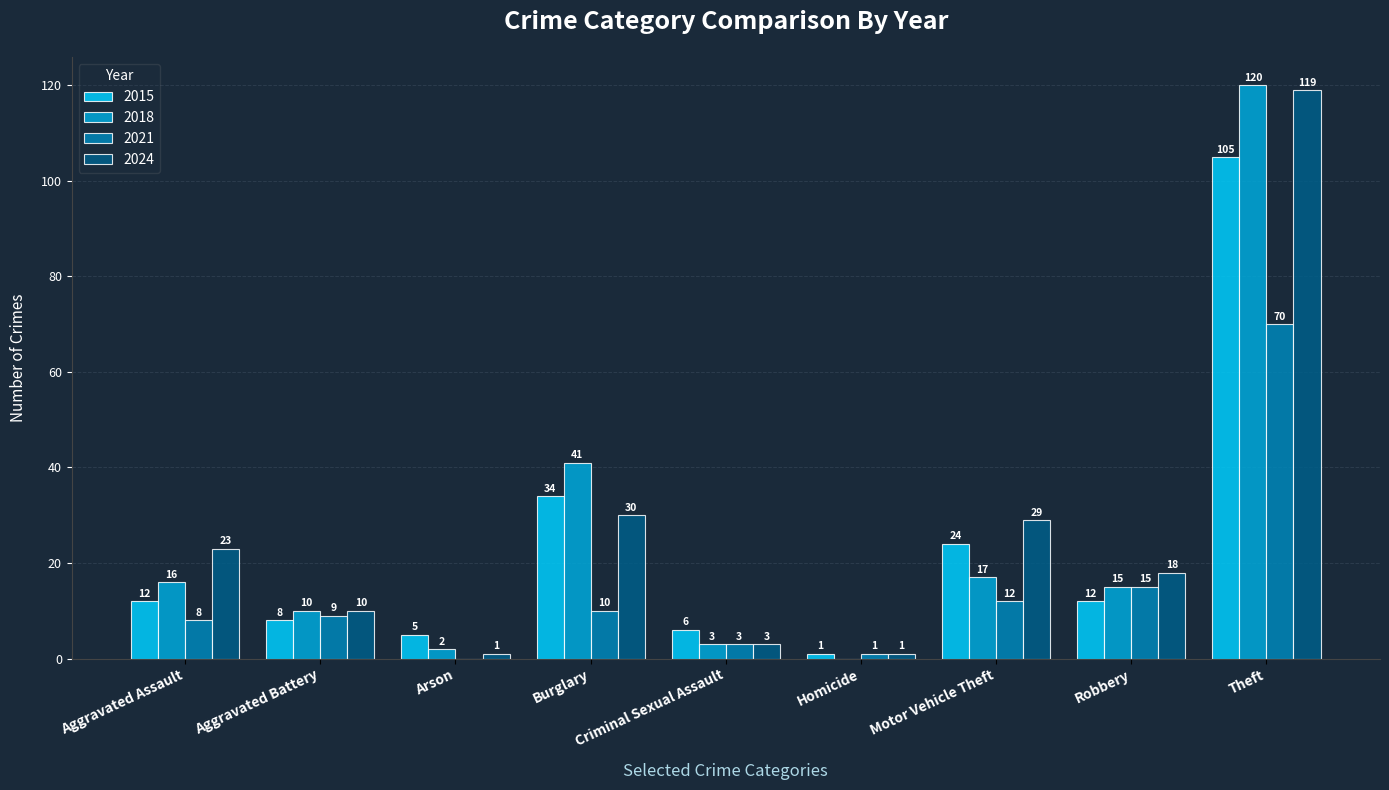

The value of 2018 at Motor Vehicle Theft is 25. True or false?

False